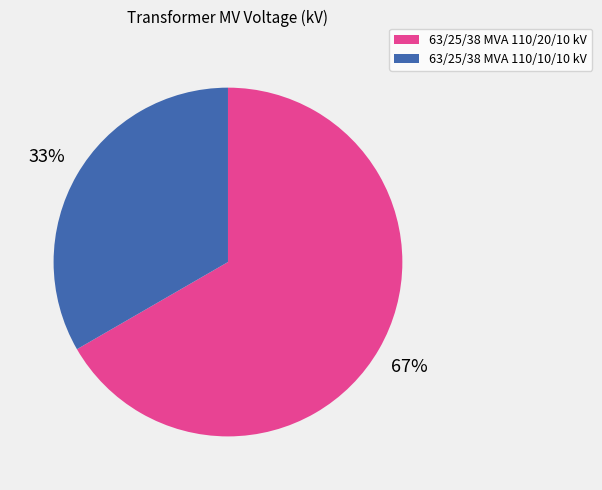

To the nearest percent, what is the average slice percentage?

50%